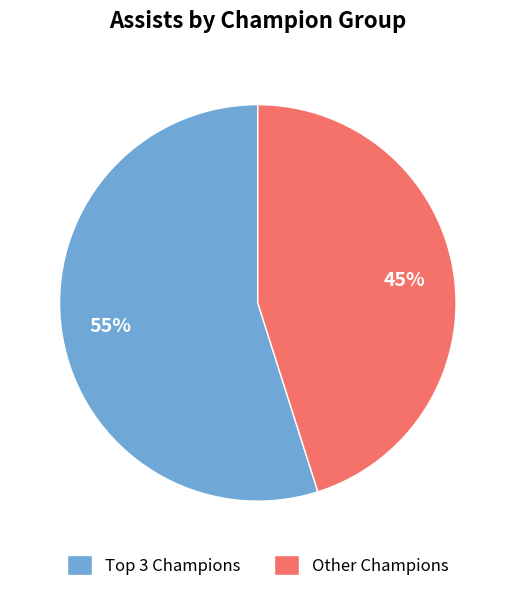

How many slices are in this pie chart?

2